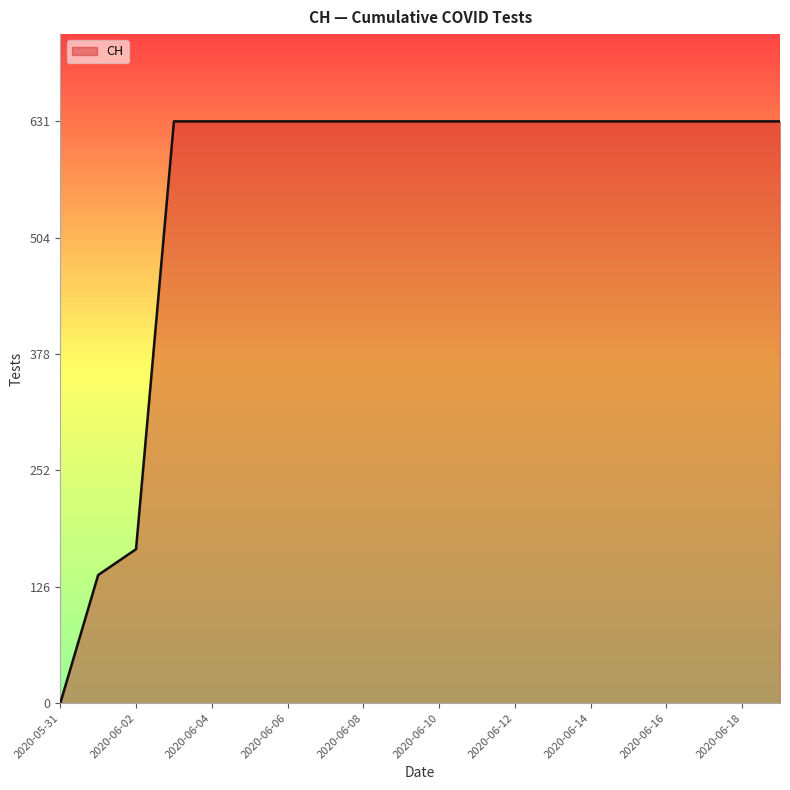

What is the greatest value displayed?

631